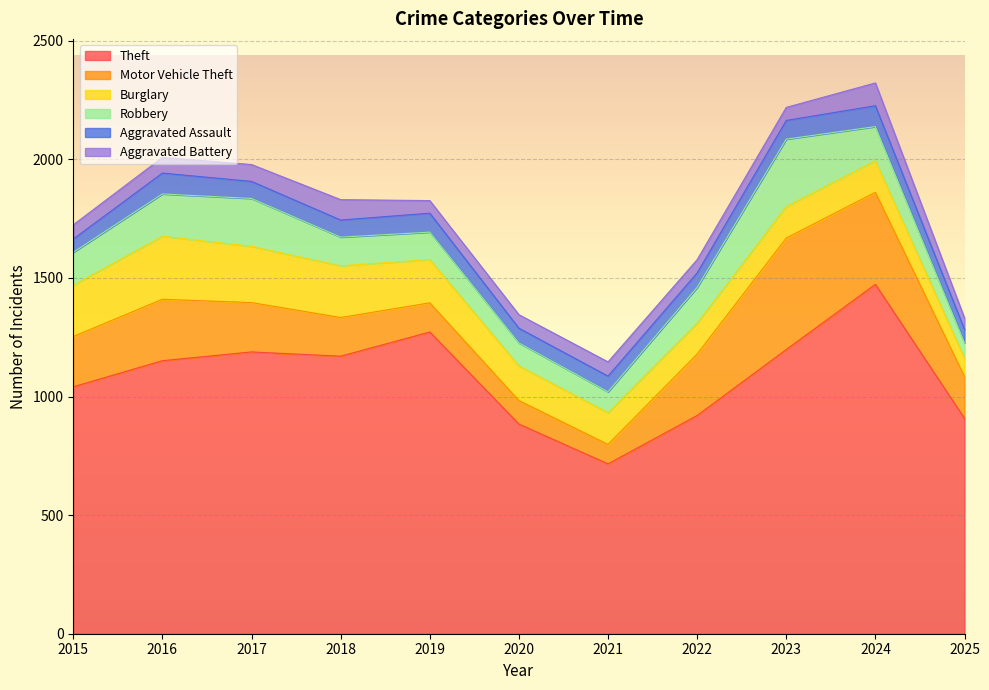

Which series has the largest total across all categories?

Theft